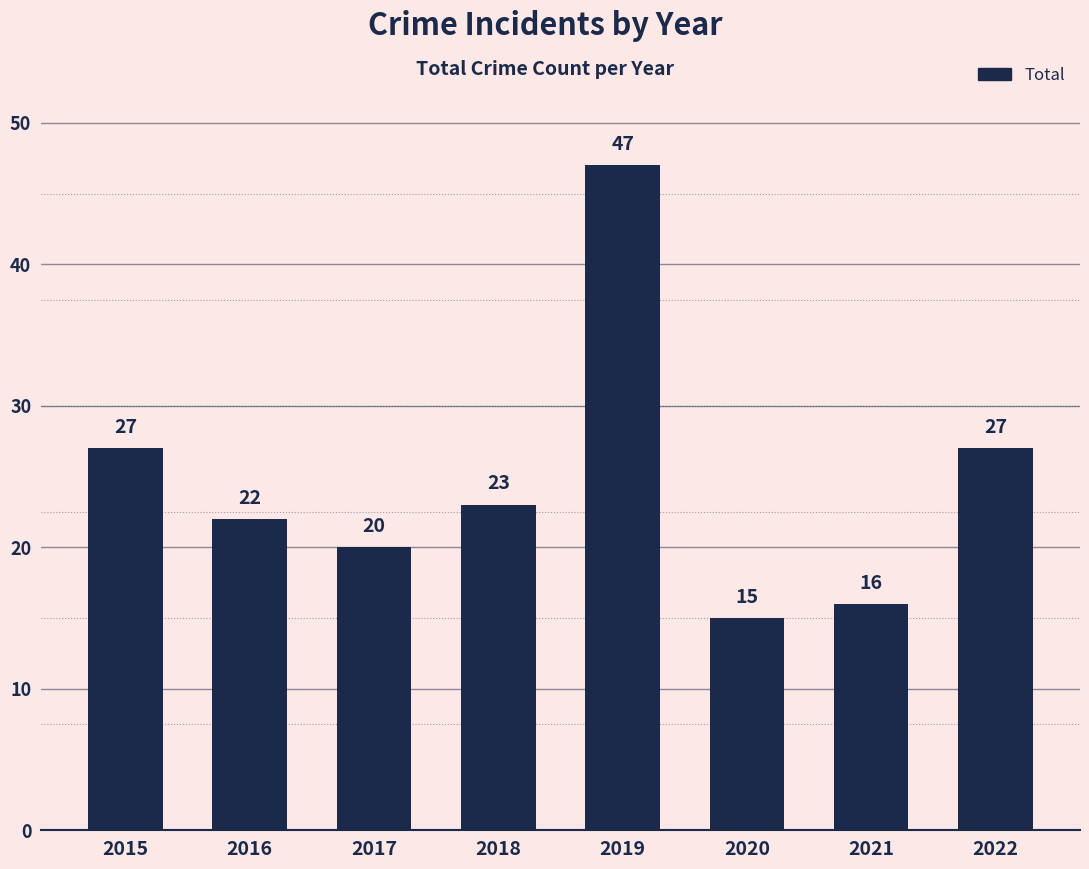

Is it true that the value at 2016 is 22?

True